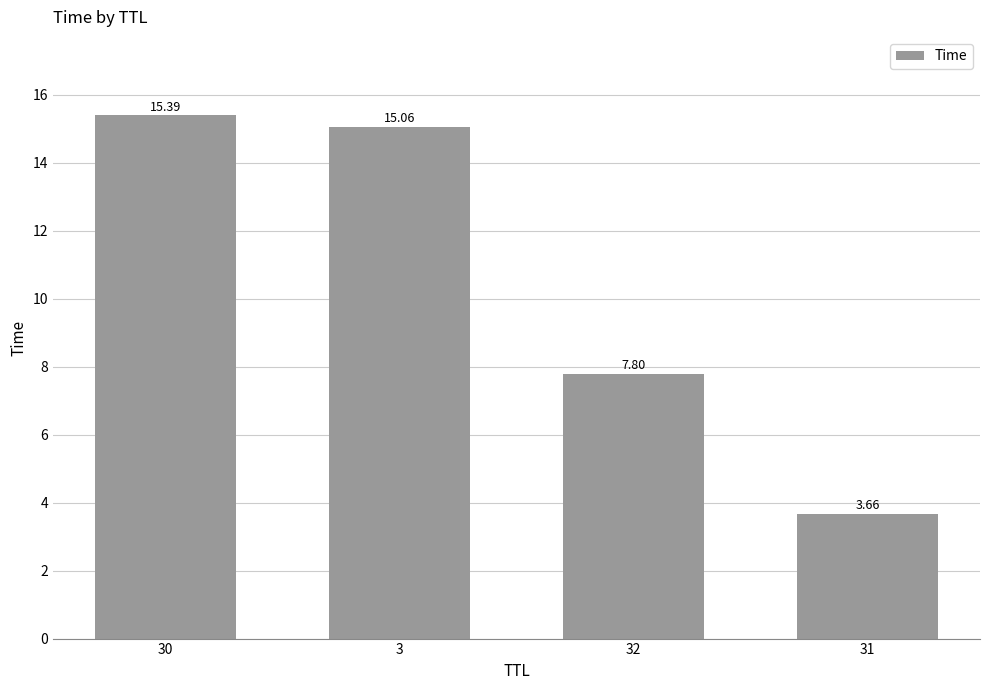

Does the chart contain stacked bars?

No